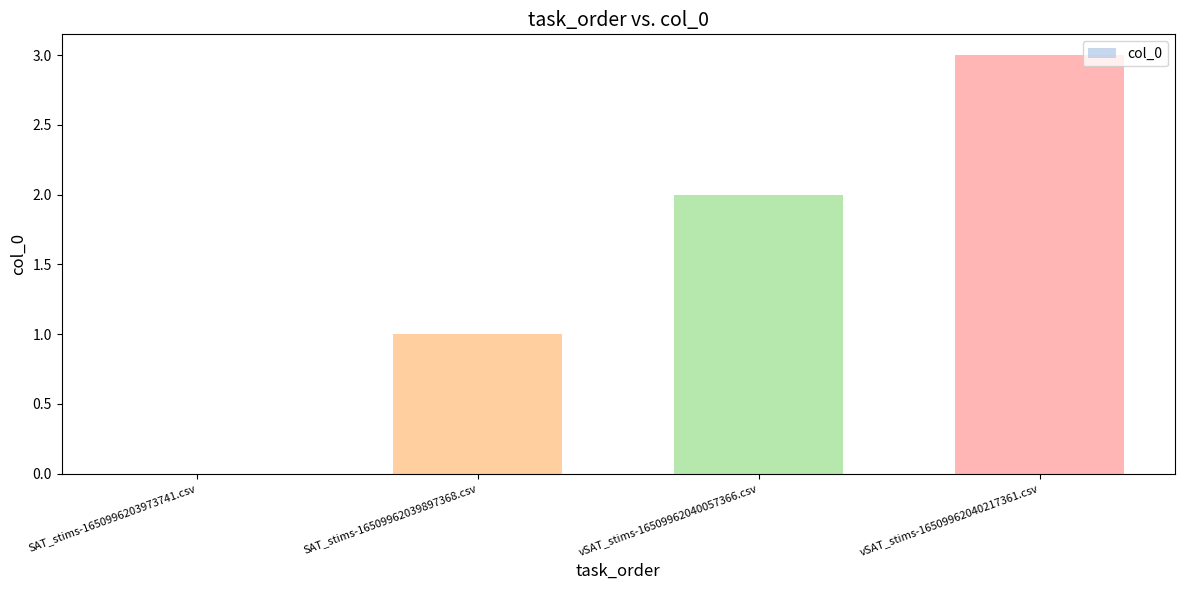

What is the greatest value displayed?

3